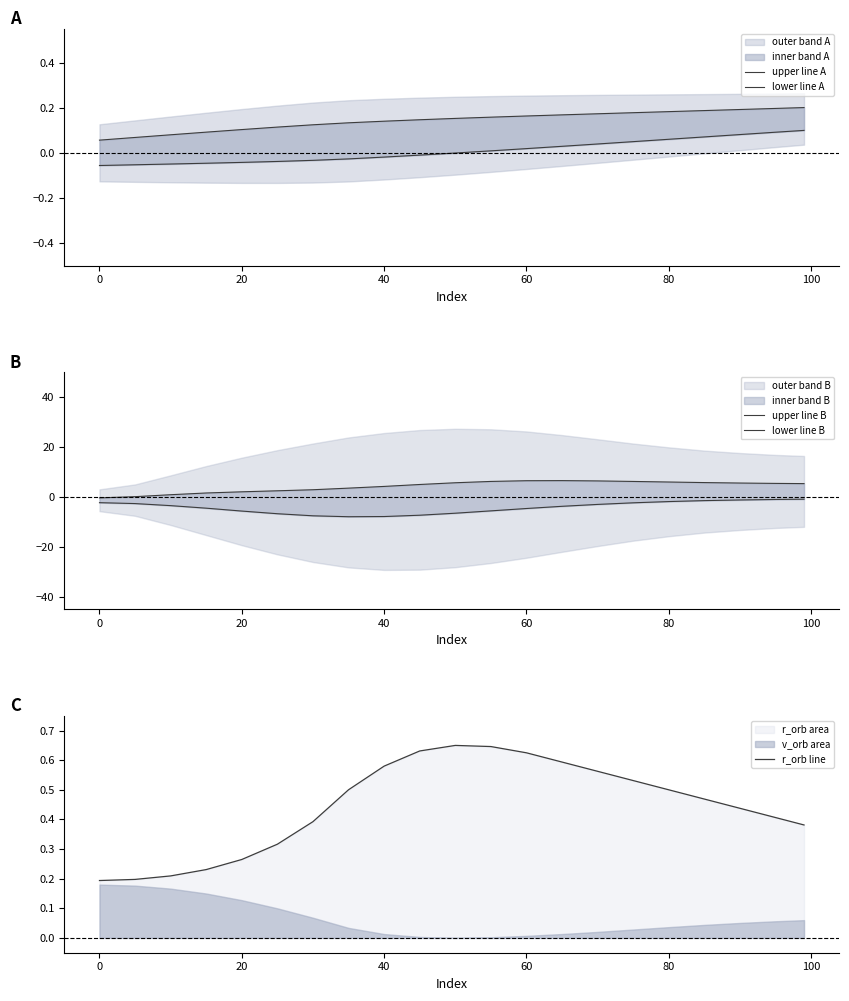

How many intersections are there between upper line A and upper line B?

1